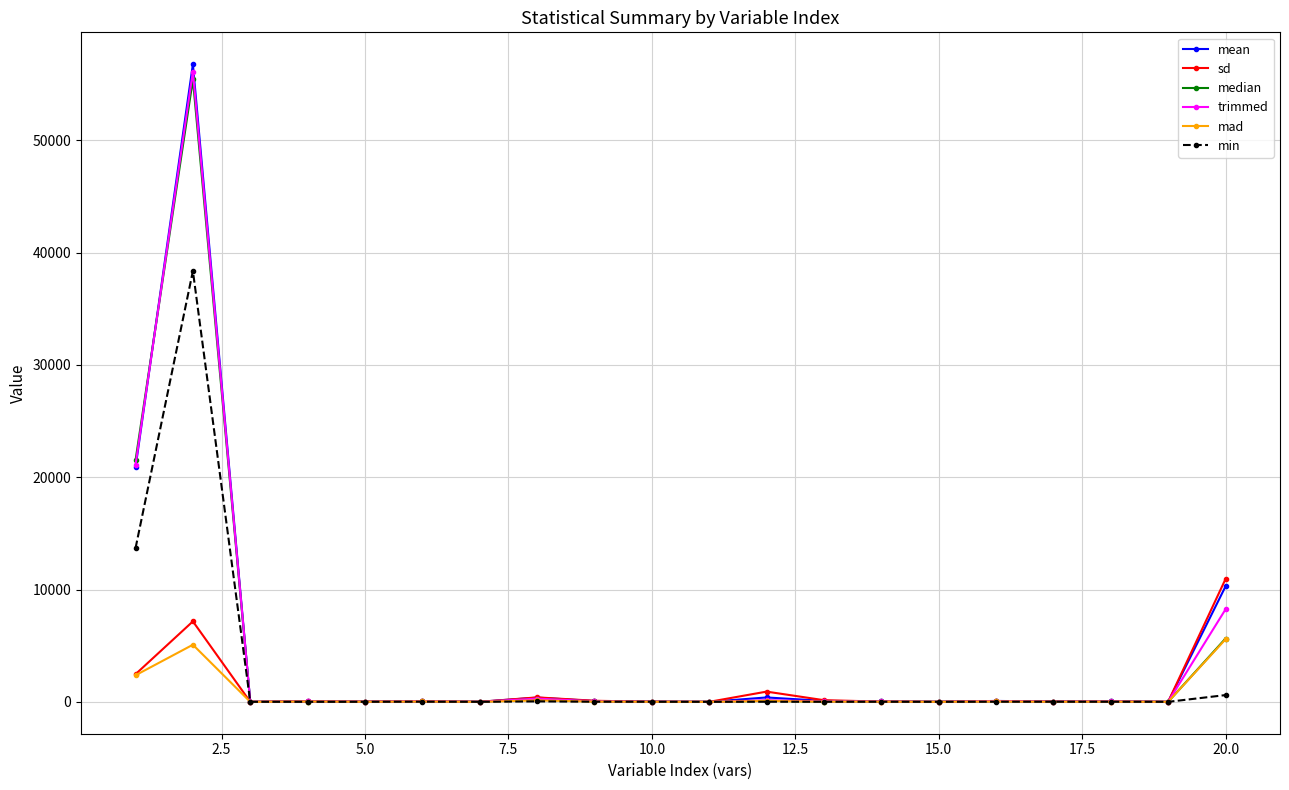

What are all the series names shown in the legend?

mean, sd, median, trimmed, mad, min